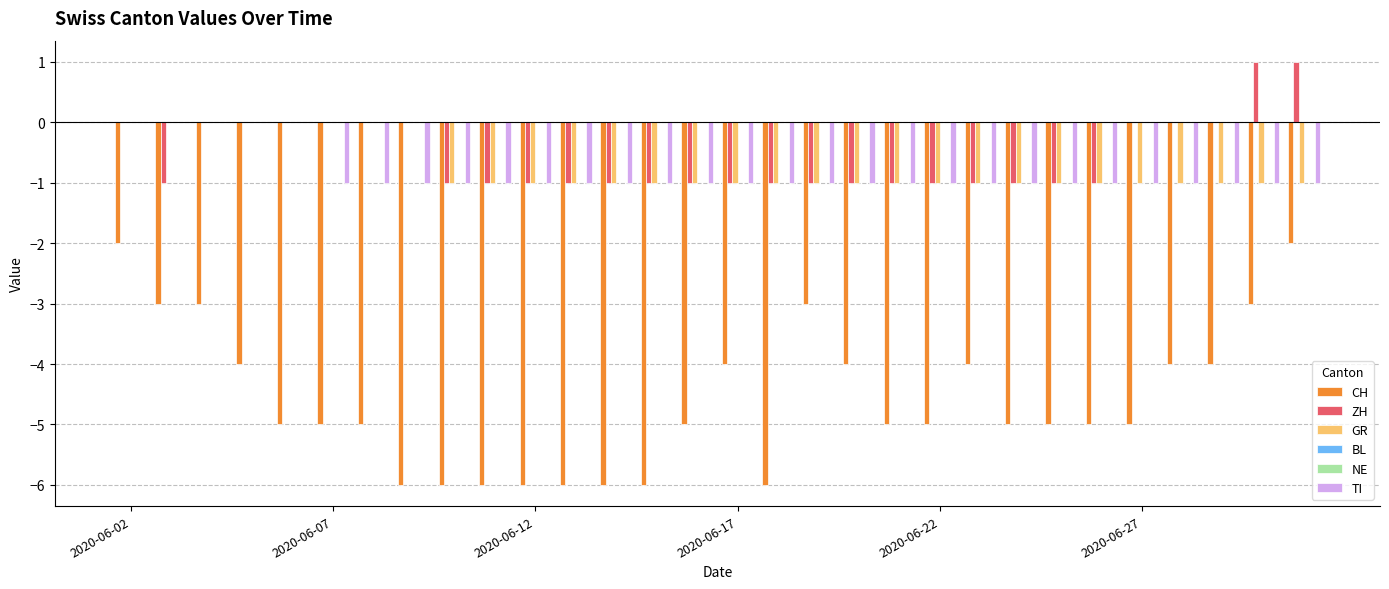

Is it true that TI equals 0 at 2020-06-12?

False